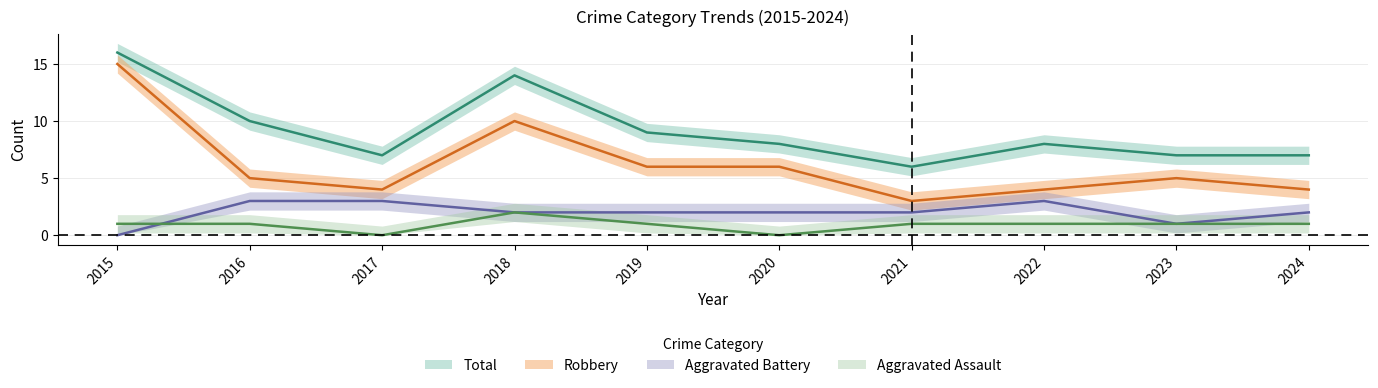

True or false: Robbery has a value of 1 at 2021.

False